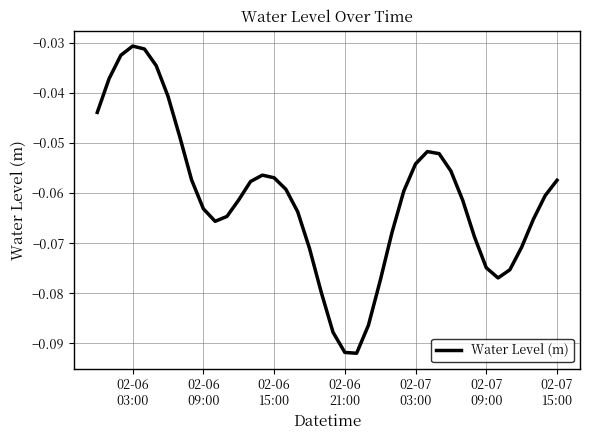

Where is the first local maximum?

02-06
03:00